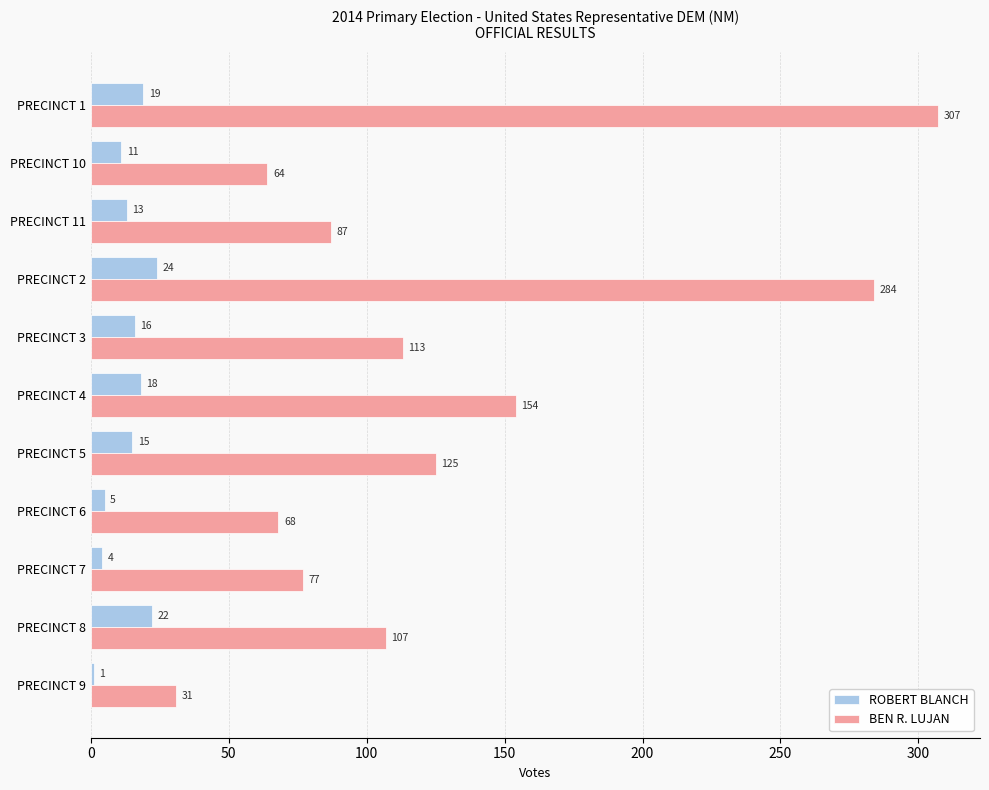

At PRECINCT 10, list the series in order from largest to smallest.

BEN R. LUJAN, ROBERT BLANCH